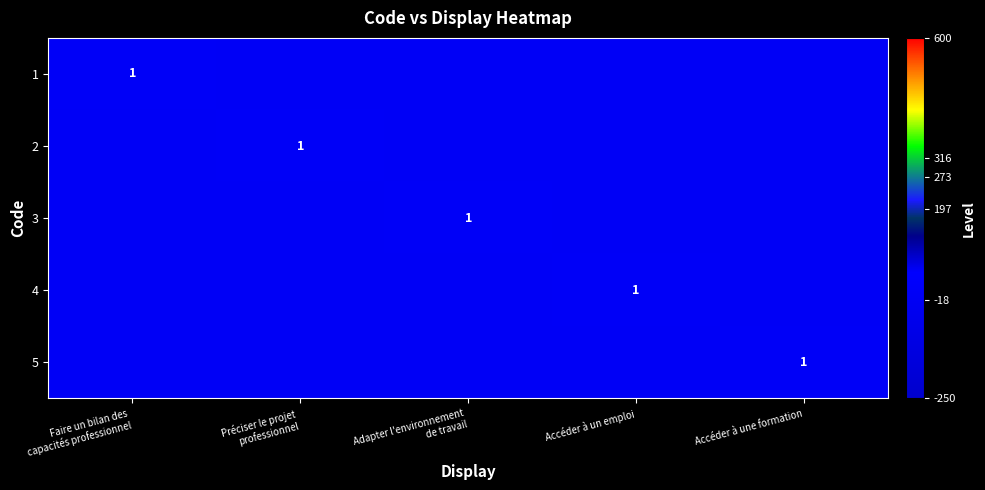

At which category is the sum across all series the highest?

Faire un bilan des
capacités professionnel